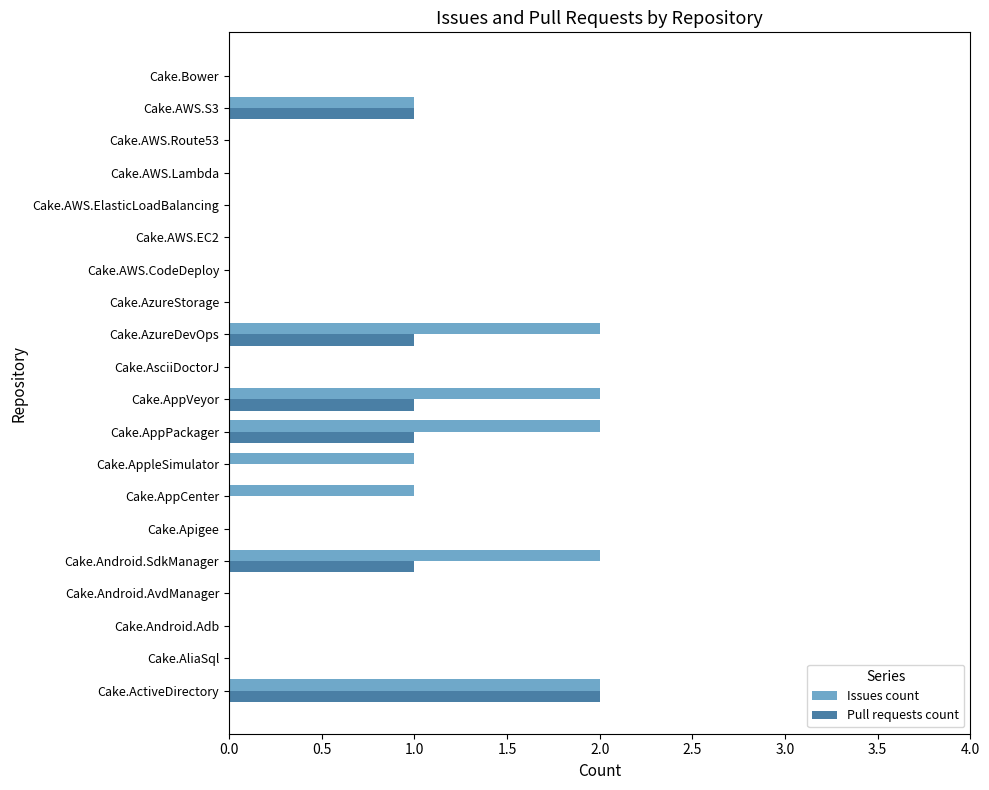

What are all the series names shown in the legend?

Issues count, Pull requests count